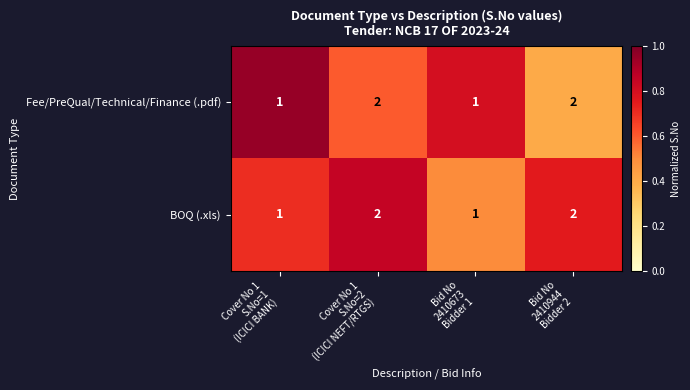

How many BOQ (.xls) values are between 1 and 2?

4